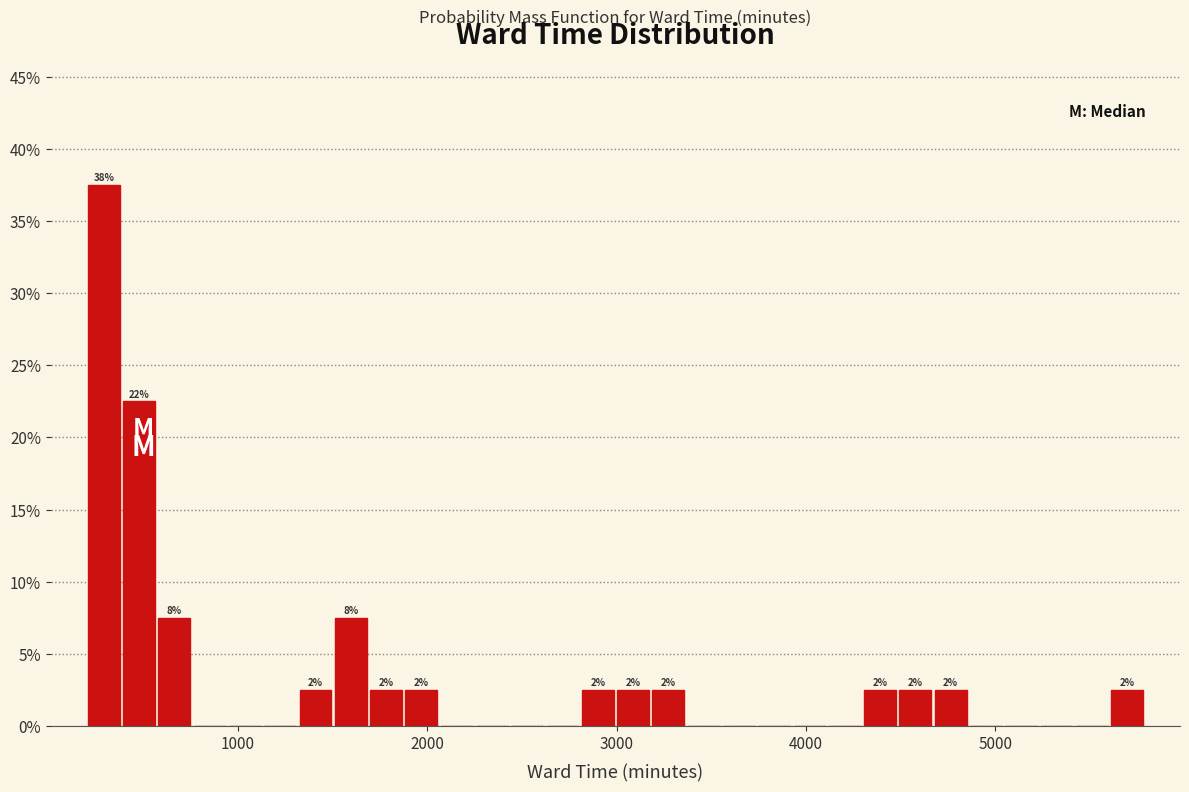

Read against the x-axis, roughly where is the centre of the tallest bar?

300